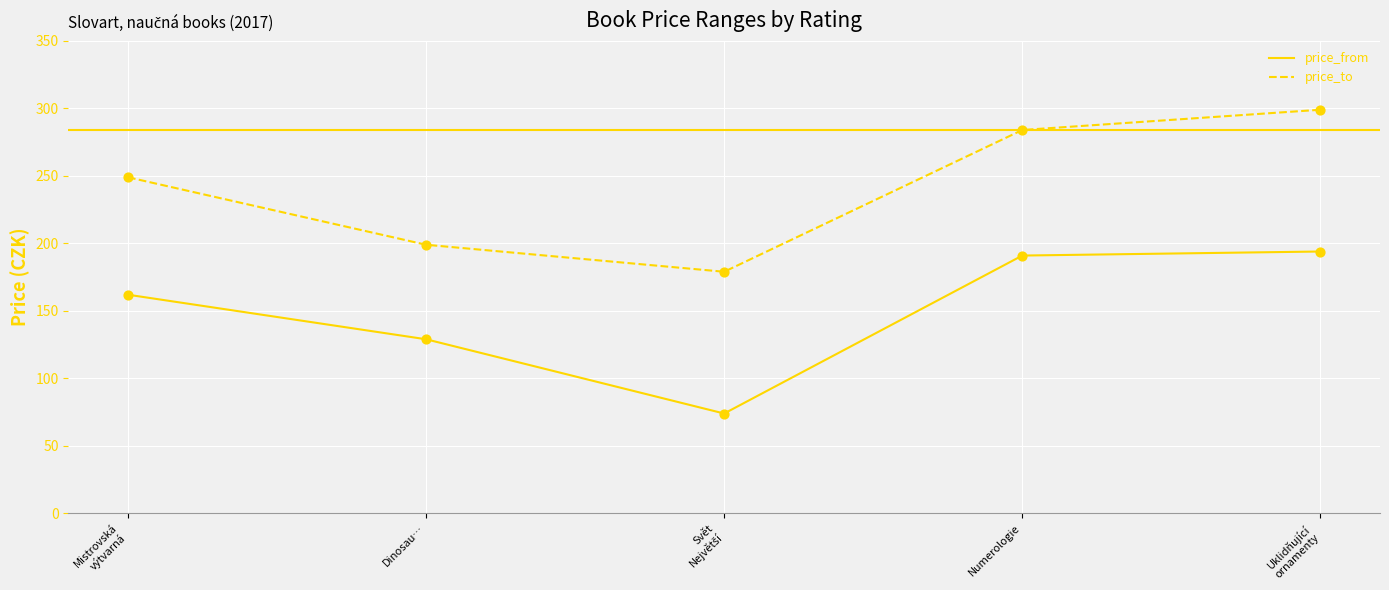

What are all the series names shown in the legend?

price_from, price_to